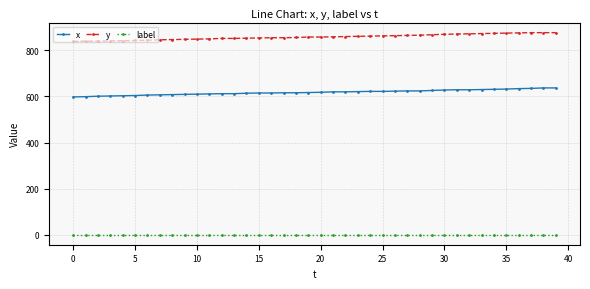

List the series in order of their overall mean, highest first.

y, x, label